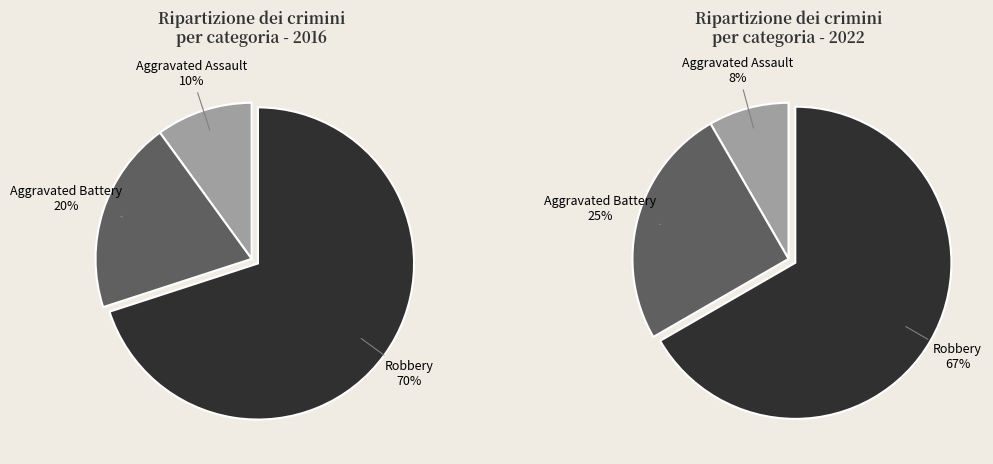

Count the number of slices in the pie.

3